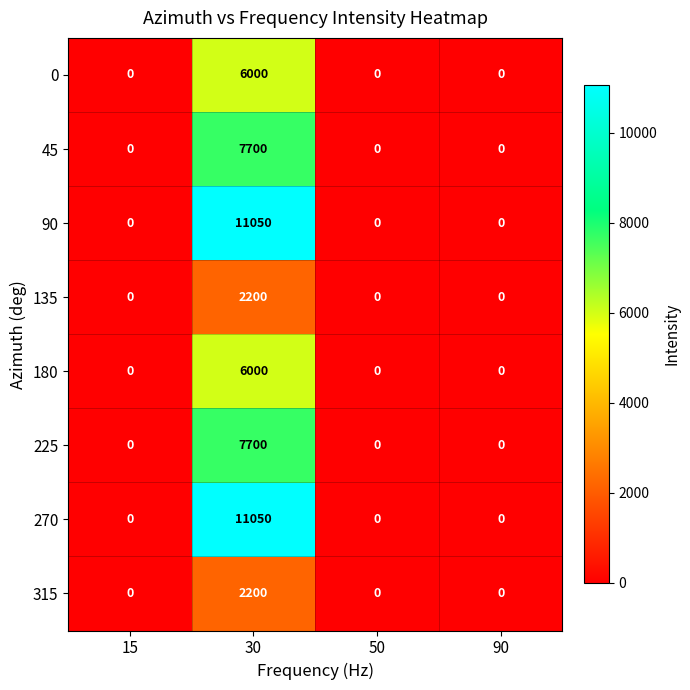

What is the highest value of the 0 series?

6000